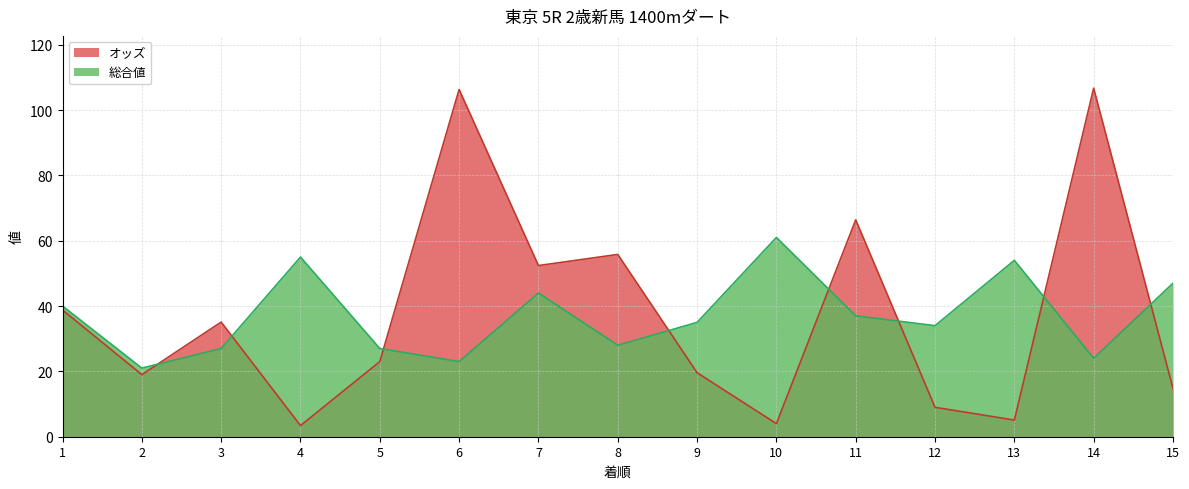

At which category does 総合値 reach its first local peak?

4